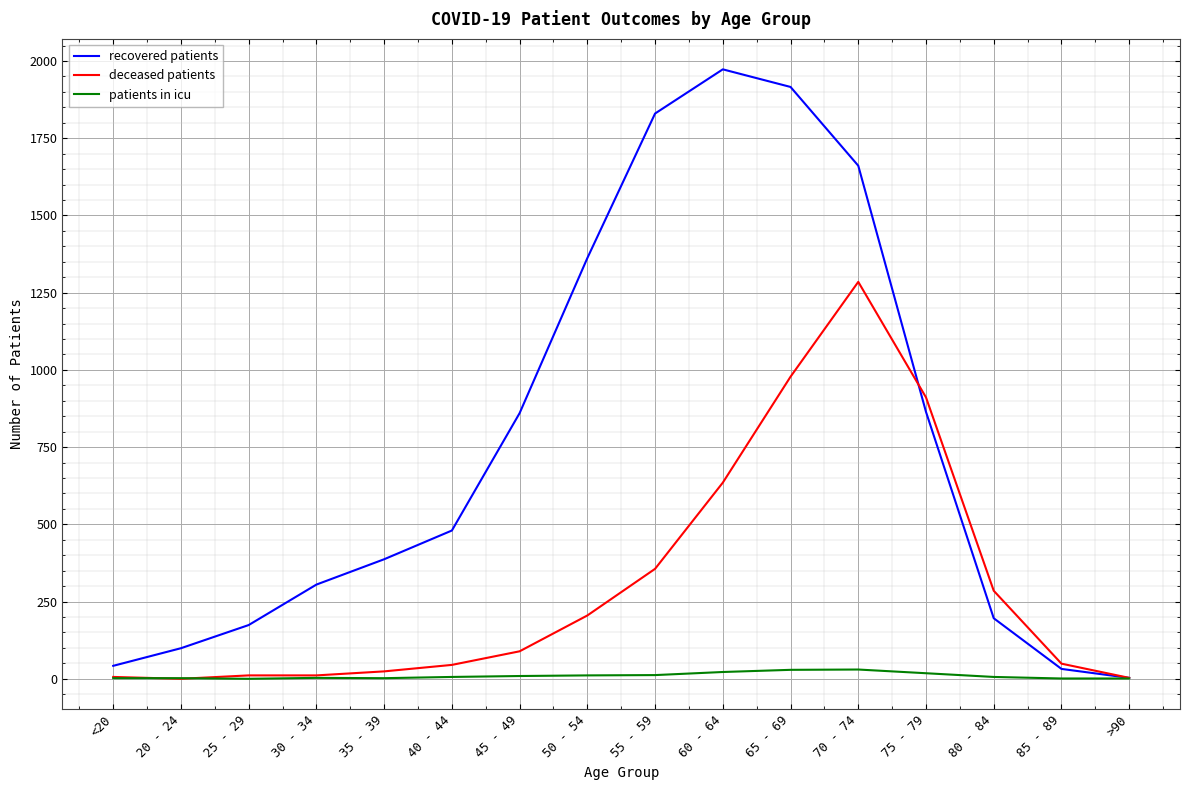

What is the total value across all series at 40 - 44?

531